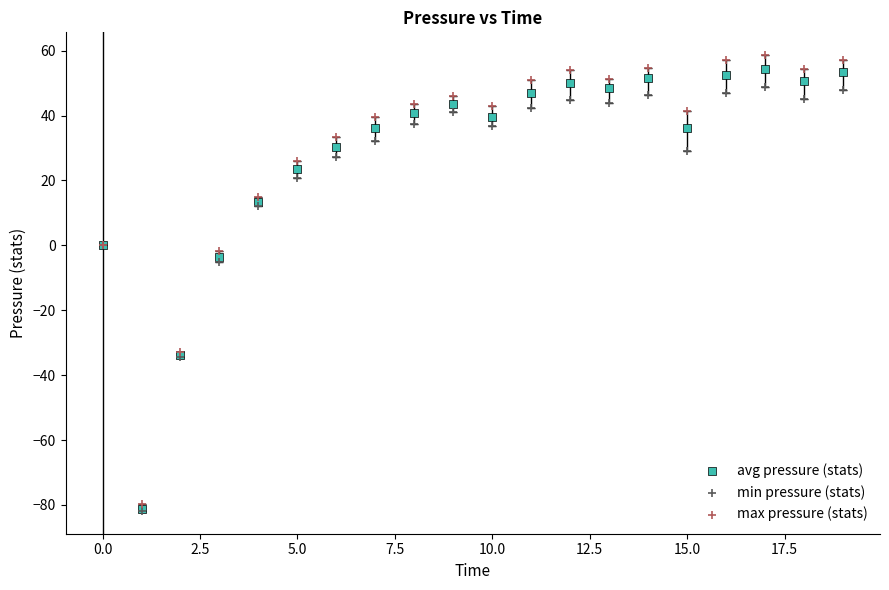

Which series has the largest Y range (max minus min)?

max pressure (stats)